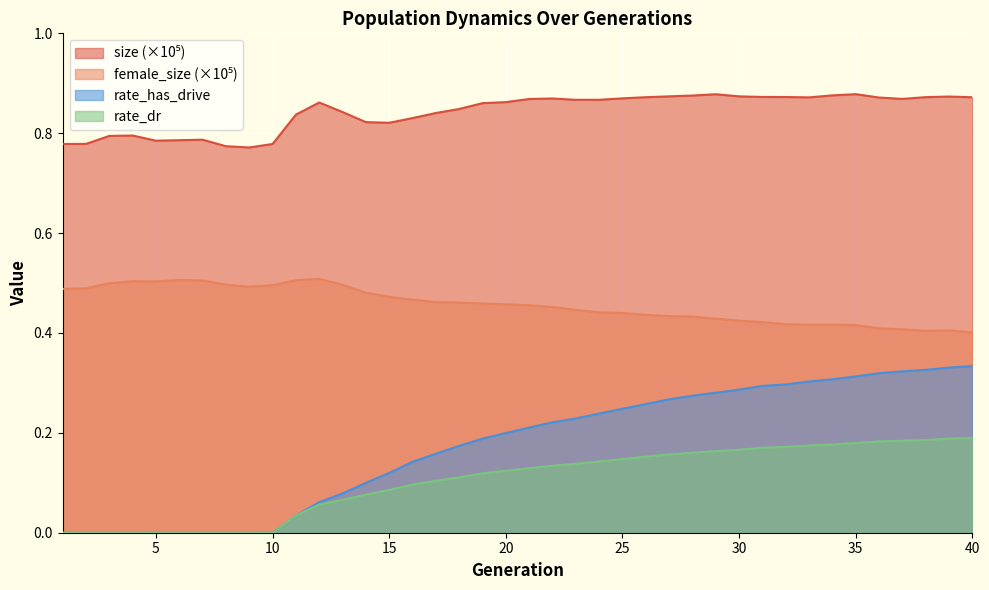

Which series changed the most between 34 and 37?

rate_has_drive